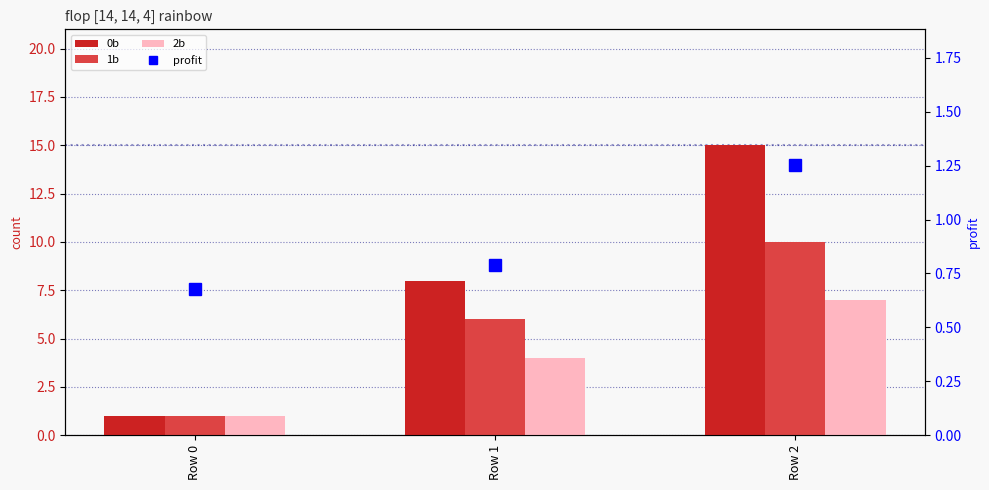

What is the difference between the highest and lowest values at Row 1?

7.2